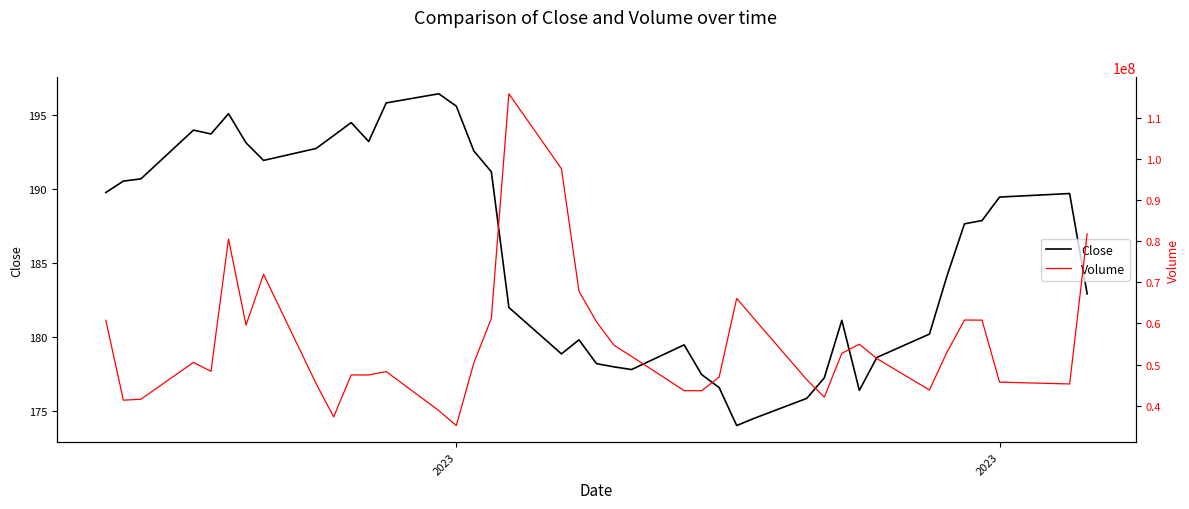

How many distinct data groups are displayed?

2